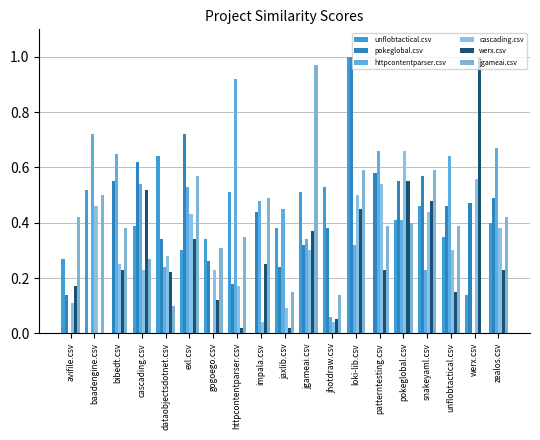

What is the sum of all cascading.csv values?

6.0